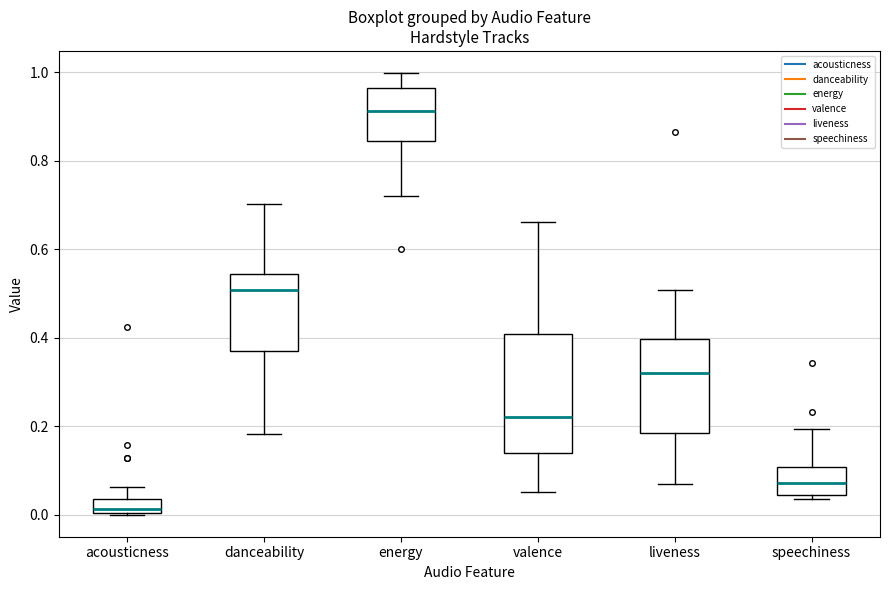

Reading left to right, read every box against the y-axis: the position of its median line, the range the box covers, and the ends of its whiskers. The values are not printed on the chart, so give them approximately, as read against the axis.

acousticness: median 0.02, box 0.00 to 0.04, whiskers 0.00 to 0.06
danceability: median 0.50, box 0.38 to 0.54, whiskers 0.18 to 0.70
energy: median 0.92, box 0.84 to 0.96, whiskers 0.72 to 1.00
valence: median 0.22, box 0.14 to 0.40, whiskers 0.06 to 0.66
liveness: median 0.32, box 0.18 to 0.40, whiskers 0.08 to 0.50
speechiness: median 0.08, box 0.04 to 0.10, whiskers 0.04 (just below the box's lower edge) to 0.20